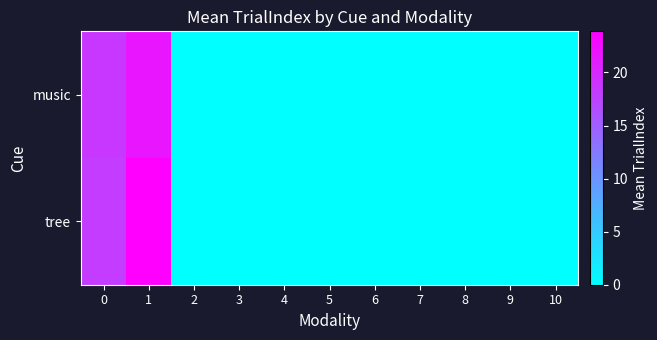

Which series has the largest range (max minus min)?

tree